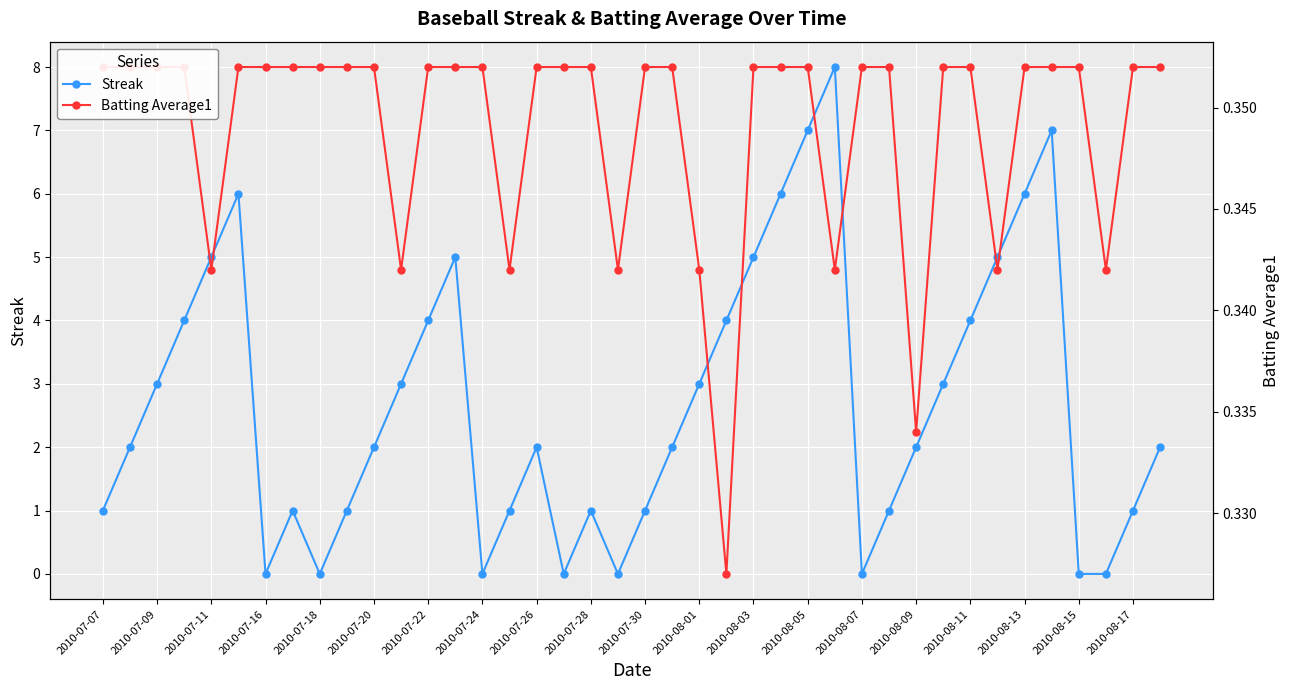

What is the maximum value for Streak?

8.0